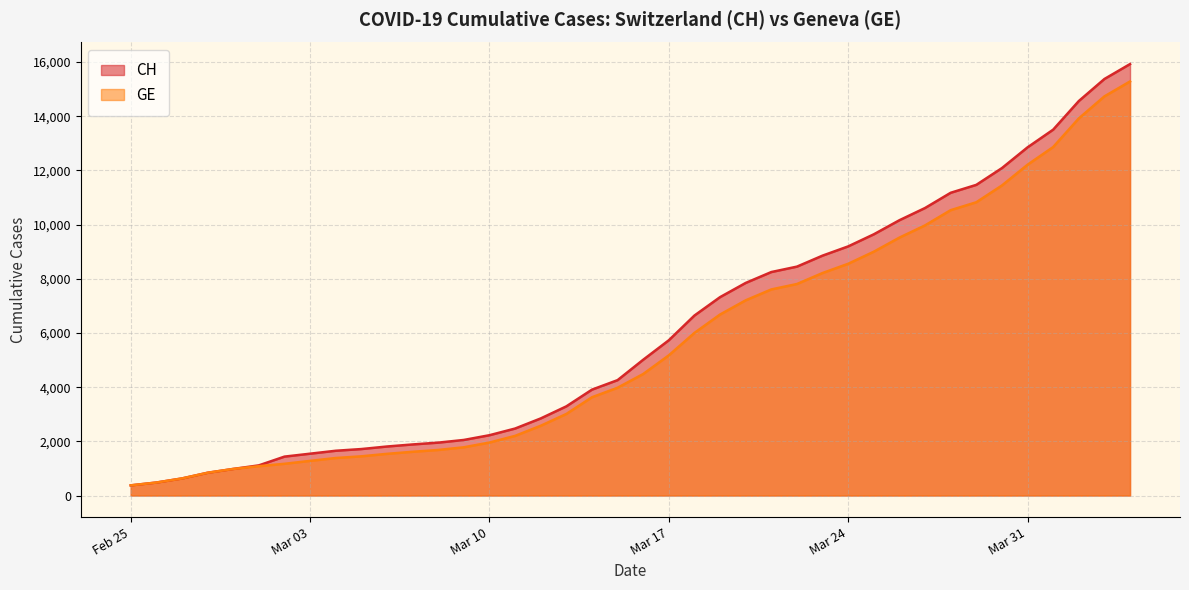

At which category is the sum across all series the highest?

2020-04-04